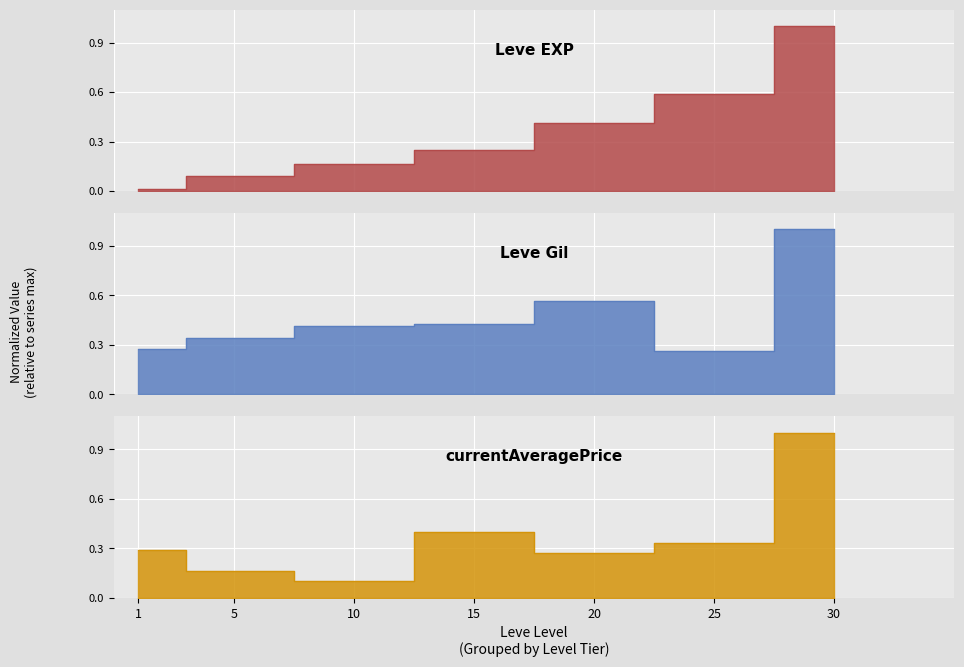

Is it true that Leve Gil equals 0.5 at 1?

False